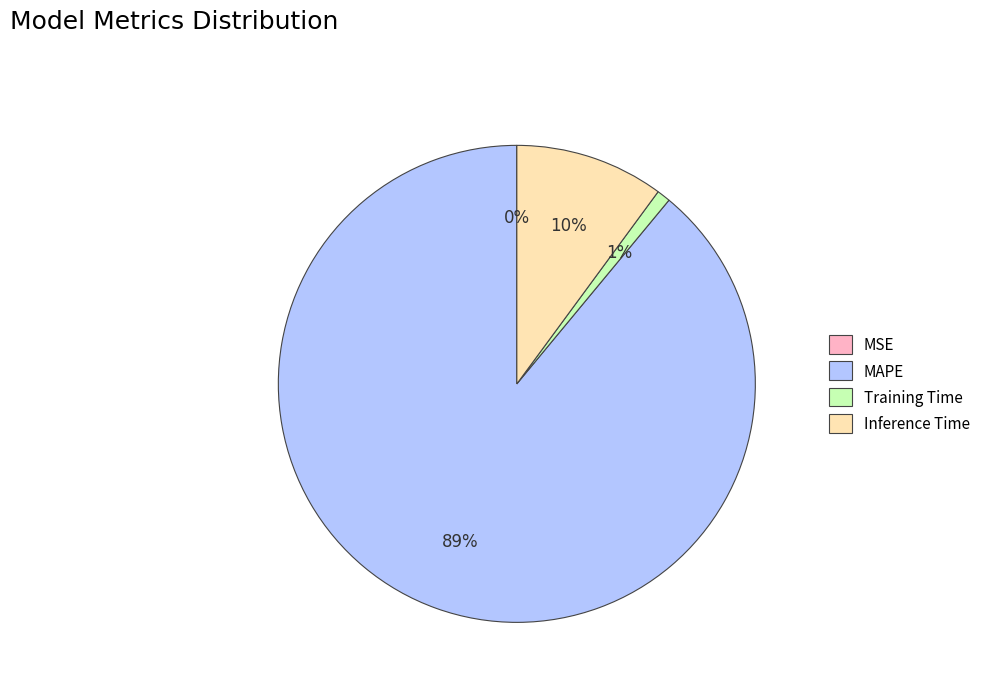

Is there a majority slice in this chart?

Yes